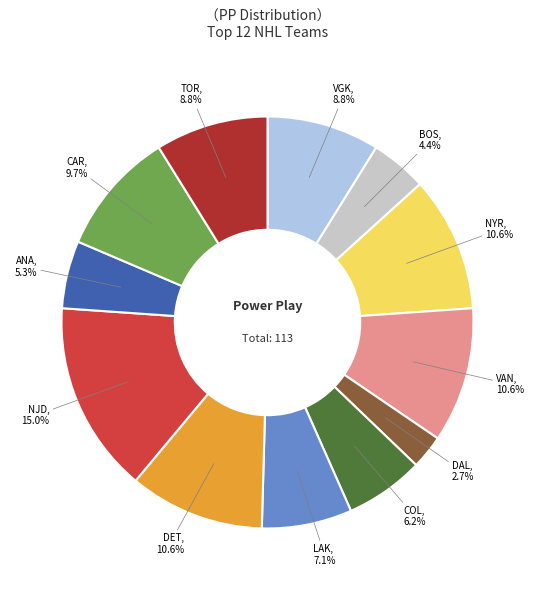

Combined, what portion of the pie is ANA and NYR?

15.9%